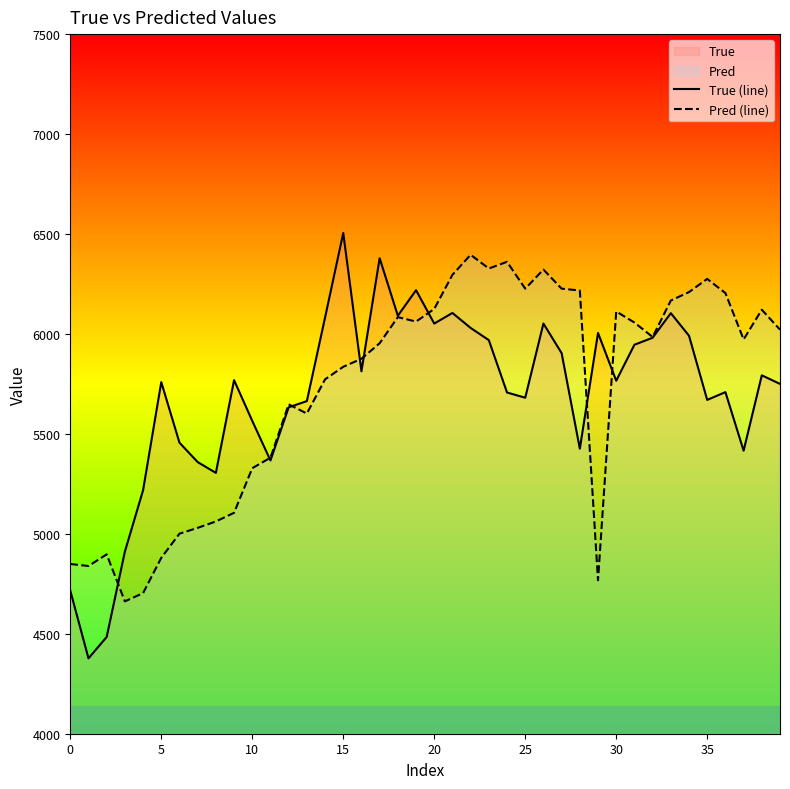

What is the highest value of the Pred (line) series?

6396.1